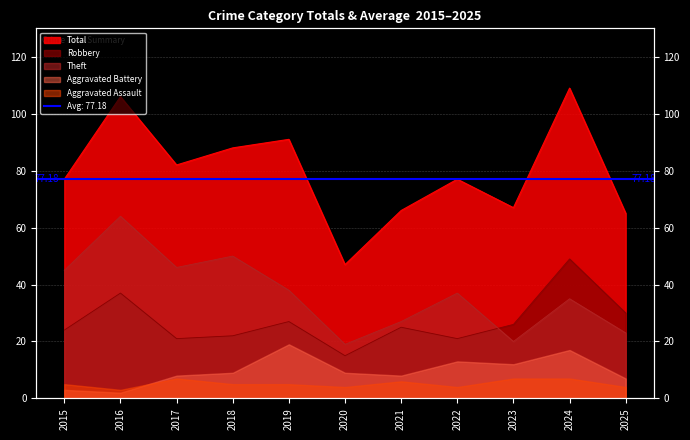

Does the chart have visible grid lines?

Yes